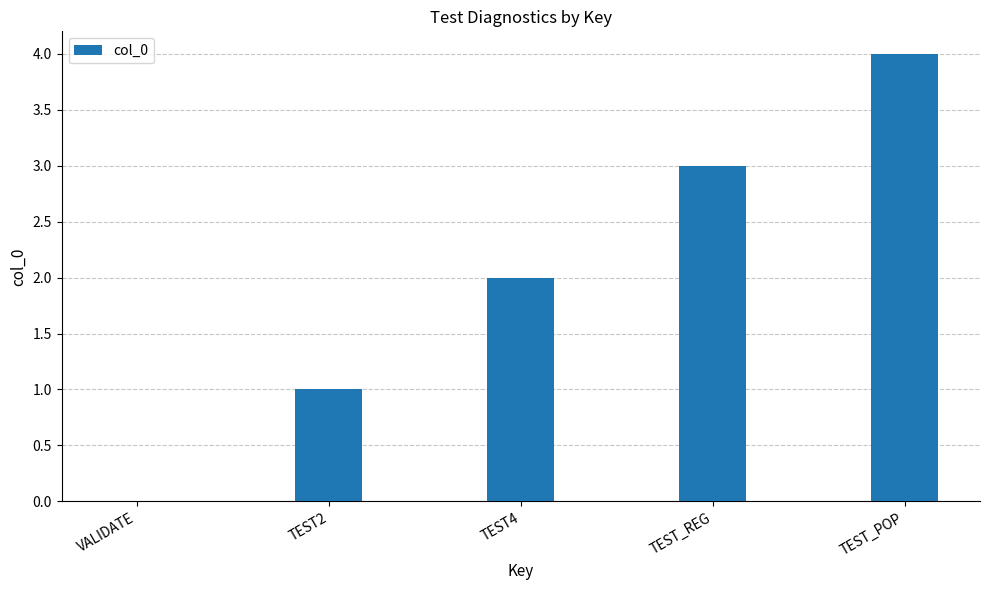

The chart shows a value of 2 at TEST_POP. True or false?

False